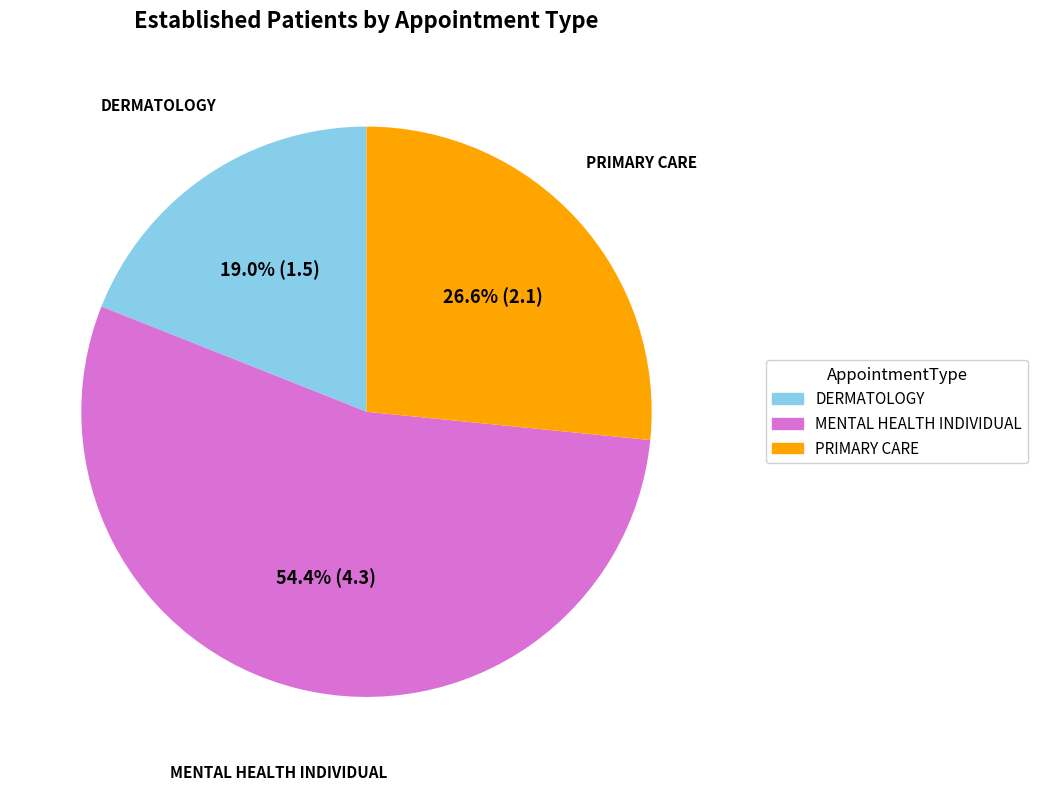

Do MENTAL HEALTH INDIVIDUAL and DERMATOLOGY together represent more than half of the pie?

Yes